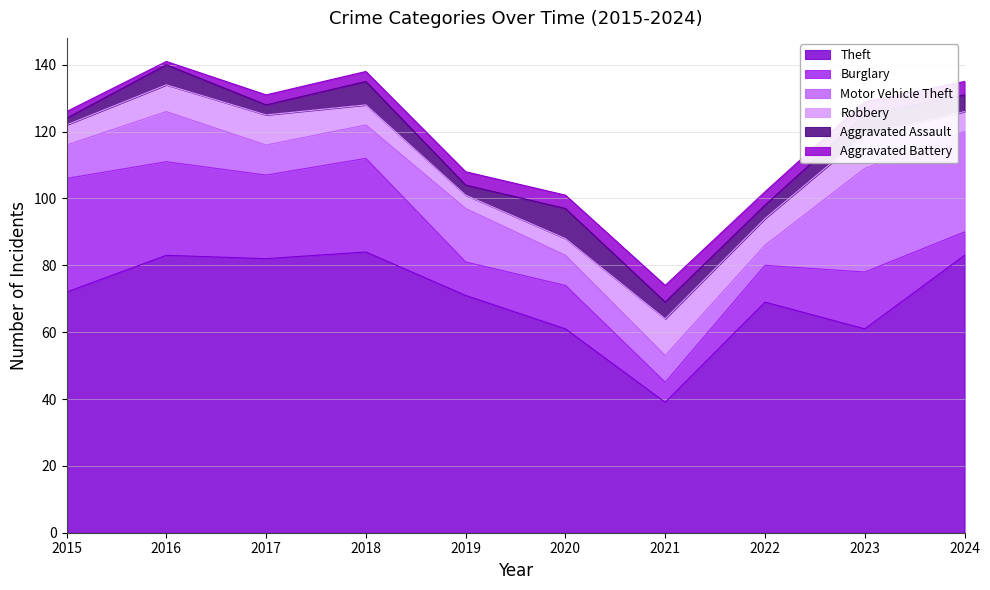

What is the difference between the maximum and minimum values in the Robbery series?

7